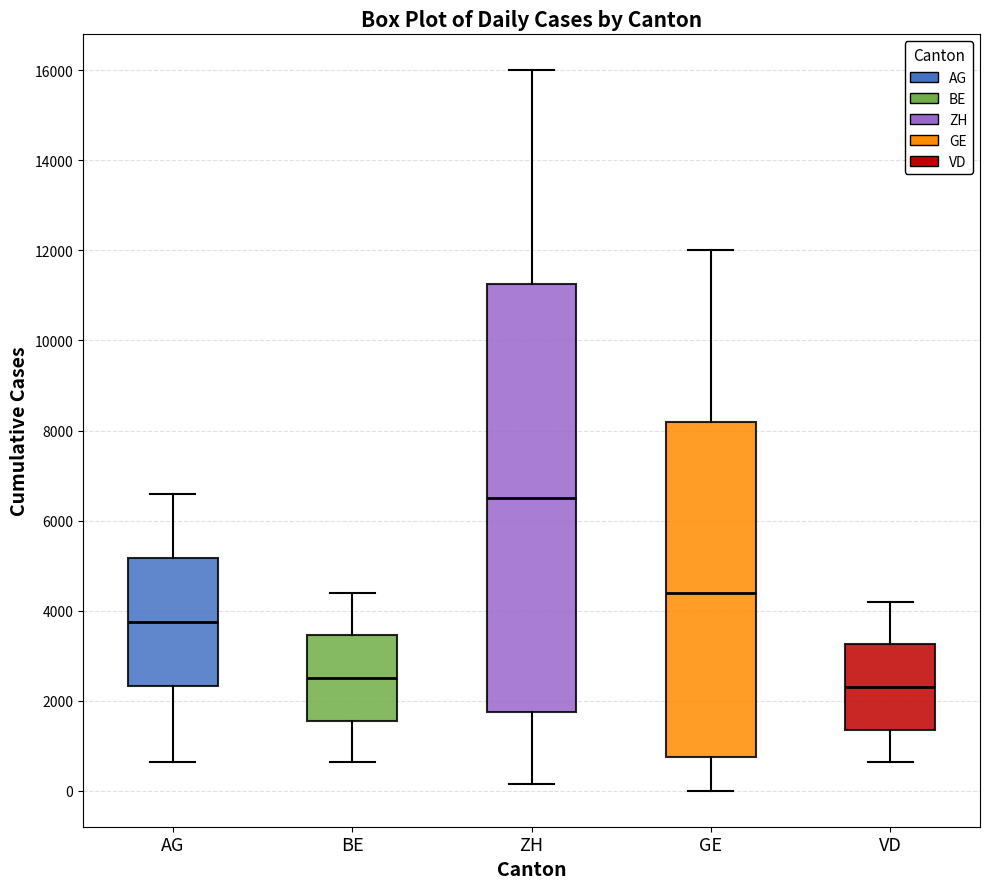

Which box is the tallest, from its lower edge to its upper edge?

ZH